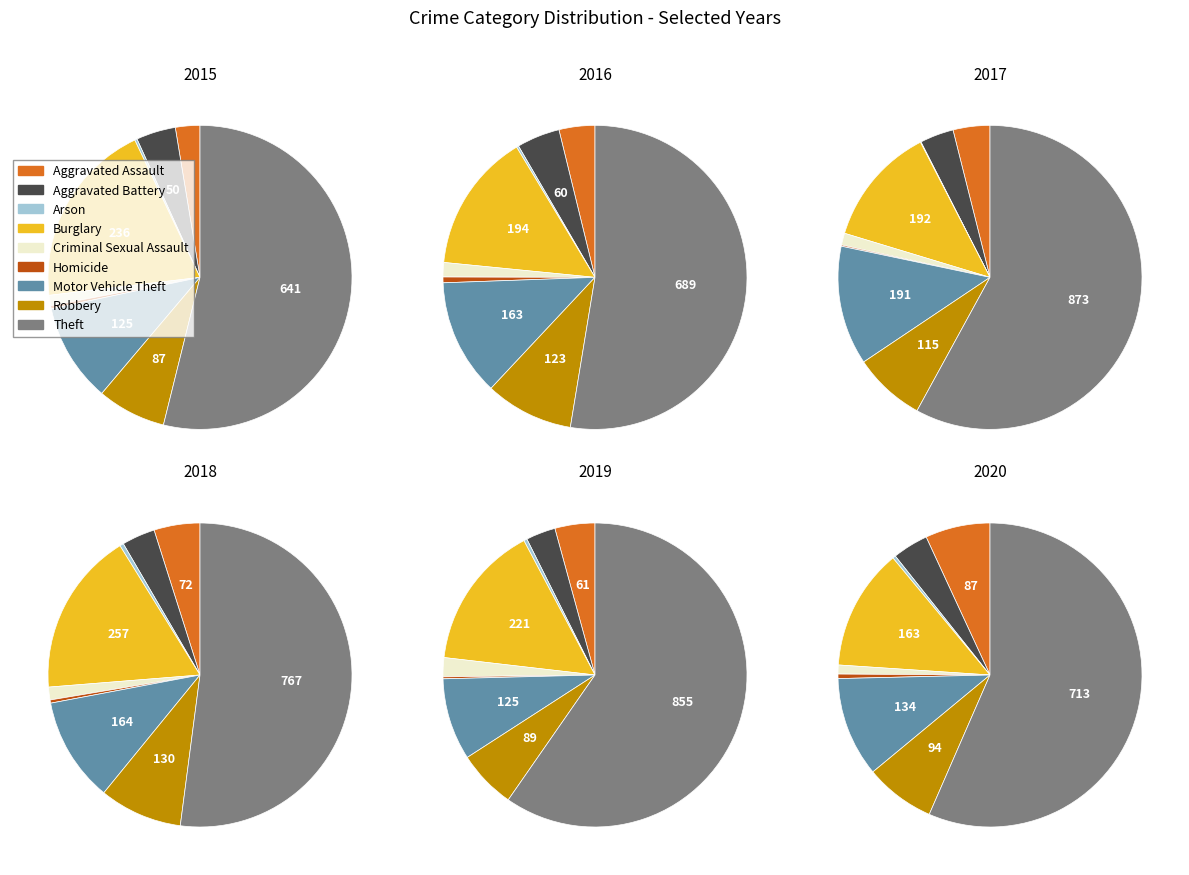

To the nearest percent, what portion does Criminal Sexual Assault represent?

2%